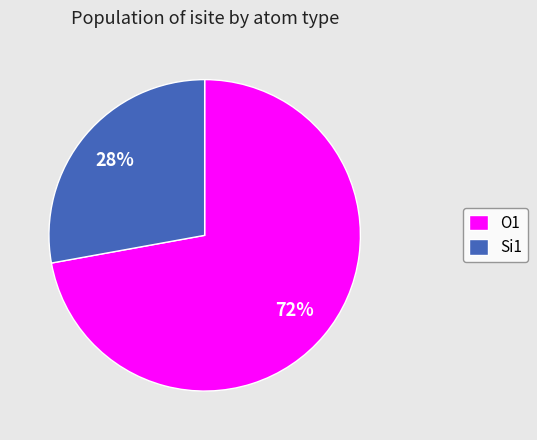

Is it true that O1 is 72% of the pie?

True